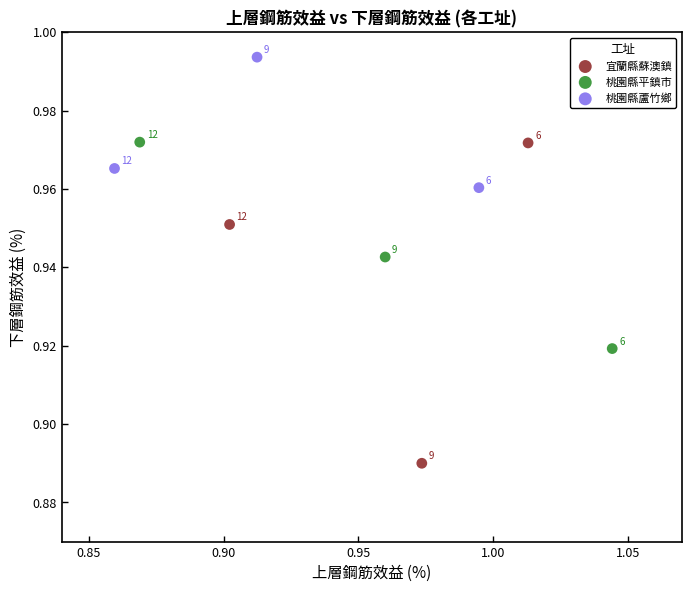

Which series contains the highest Y value?

桃園縣蘆竹鄉